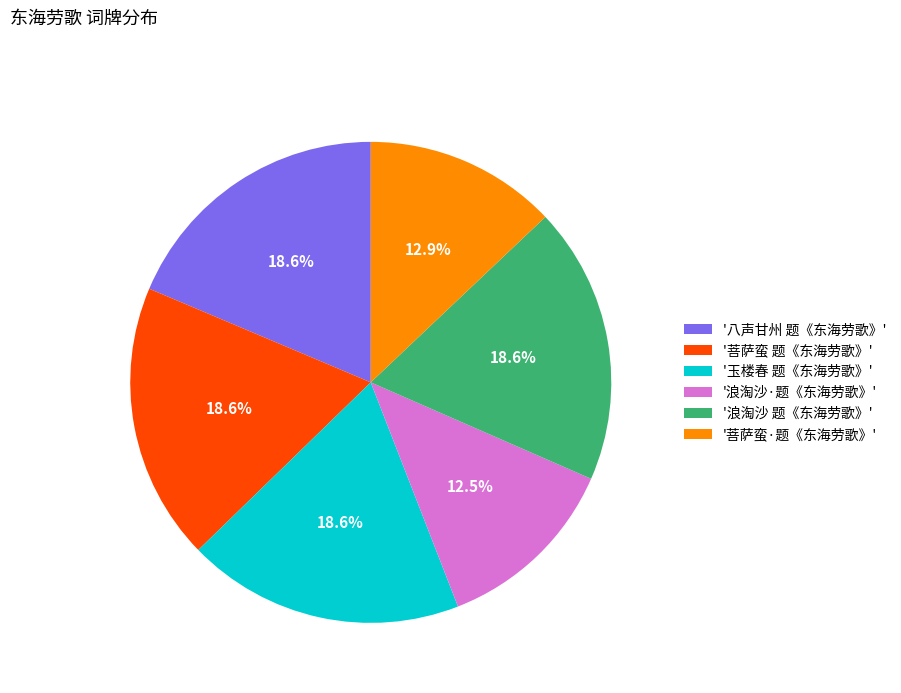

Which has a higher value, '浪淘沙·题《东海劳歌》' or '浪淘沙 题《东海劳歌》'?

'浪淘沙 题《东海劳歌》'